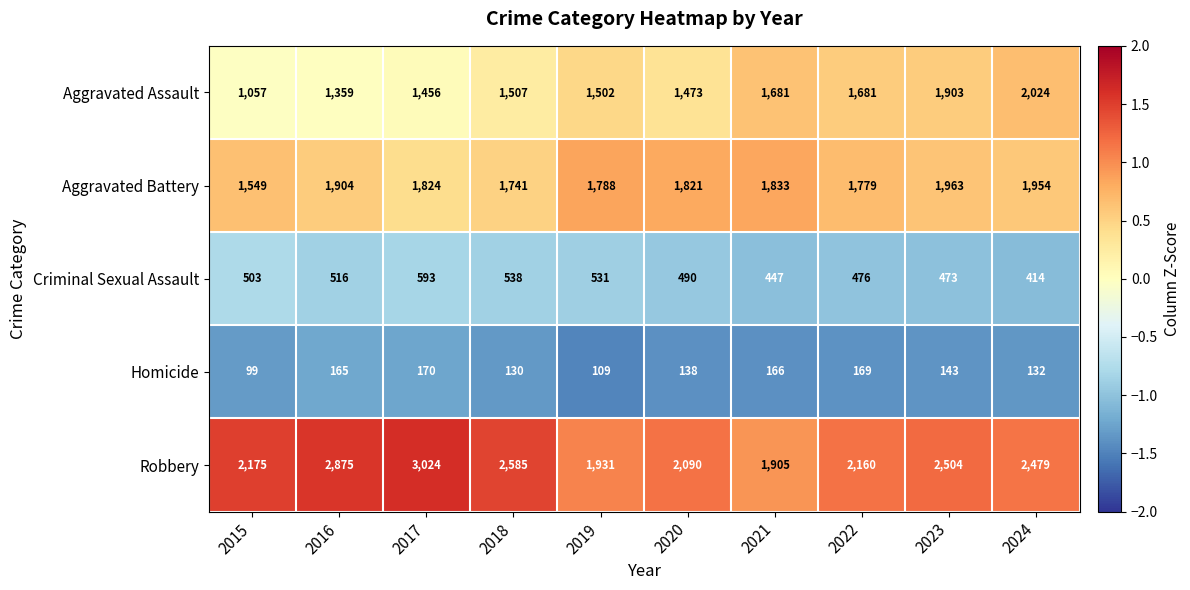

Which series has the largest total across all categories?

Robbery